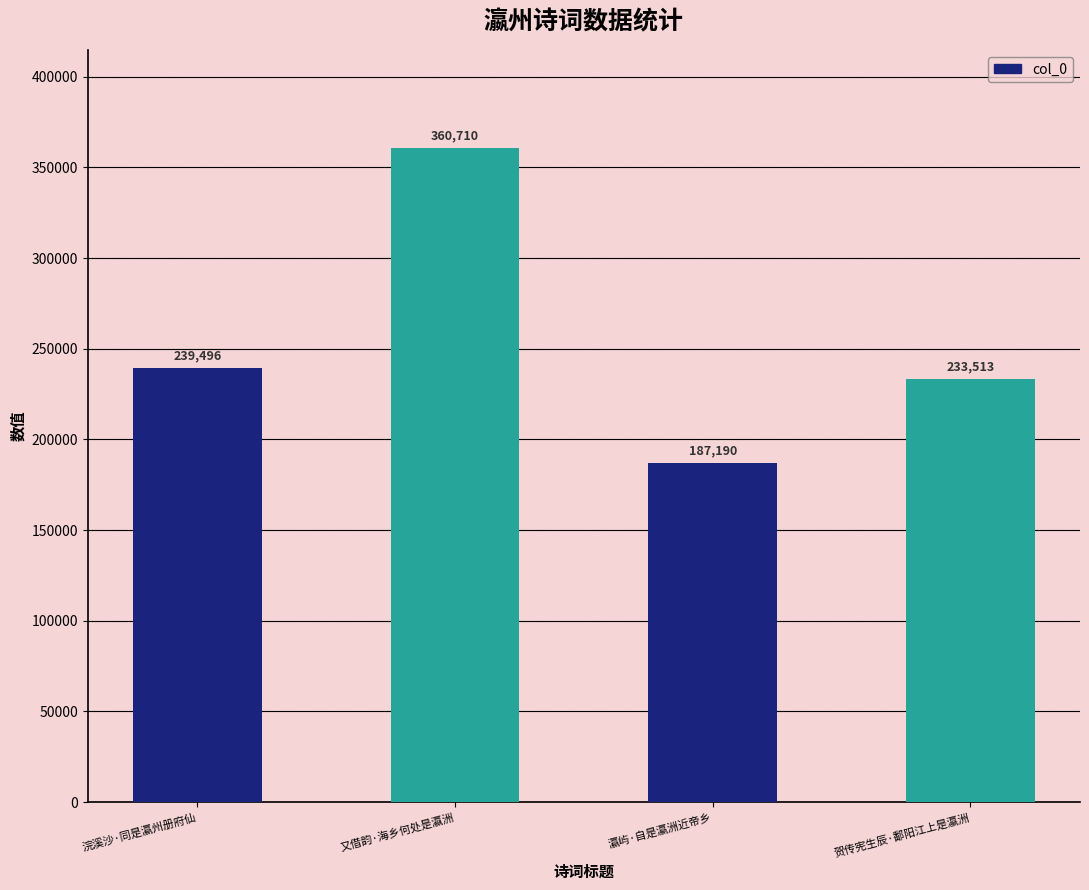

Count the number of categories in the chart.

4